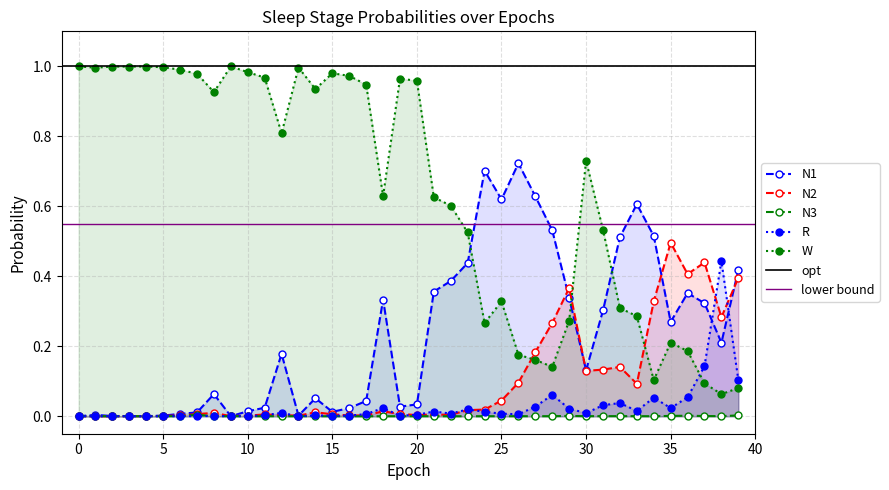

Is the value of N3 at 28 greater than the value of N2 at 36?

No